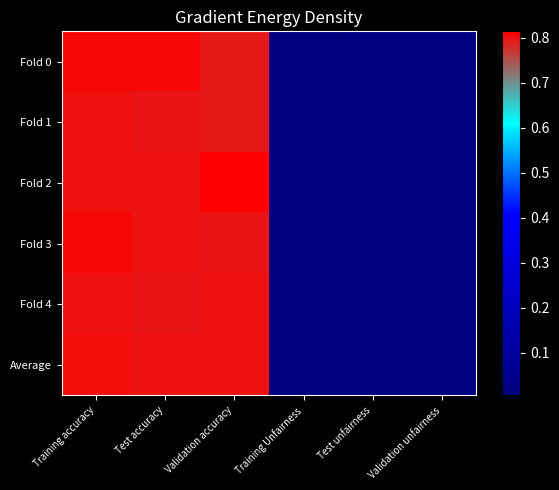

Reading left to right, extract all data points from this chart.

Fold 0: Training accuracy=0.8	Test accuracy=0.8	Validation accuracy=0.8	Training Unfairness=0.0	Test unfairness=0.0	Validation unfairness=0.0
Fold 1: Training accuracy=0.8	Test accuracy=0.8	Validation accuracy=0.8	Training Unfairness=0.0	Test unfairness=0.0	Validation unfairness=0.0
Fold 2: Training accuracy=0.8	Test accuracy=0.8	Validation accuracy=0.8	Training Unfairness=0.0	Test unfairness=0.0	Validation unfairness=0.0
Fold 3: Training accuracy=0.8	Test accuracy=0.8	Validation accuracy=0.8	Training Unfairness=0.0	Test unfairness=0.0	Validation unfairness=0.0
Fold 4: Training accuracy=0.8	Test accuracy=0.8	Validation accuracy=0.8	Training Unfairness=0.0	Test unfairness=0.0	Validation unfairness=0.0
Average: Training accuracy=0.8	Test accuracy=0.8	Validation accuracy=0.8	Training Unfairness=0.0	Test unfairness=0.0	Validation unfairness=0.0